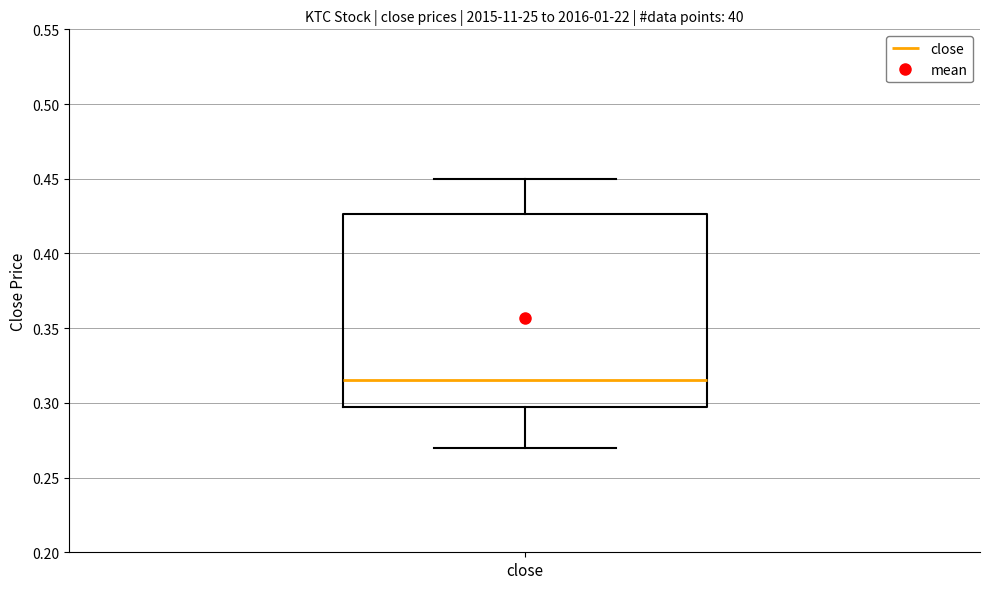

Transcribe this box plot: give where the median line is, the range the box spans, and where the two whiskers end, as read against the y-axis. The values are not printed on the chart, so give them approximately, as read against the axis.

median 0.315, box 0.300 to 0.425, whiskers 0.270 to 0.450